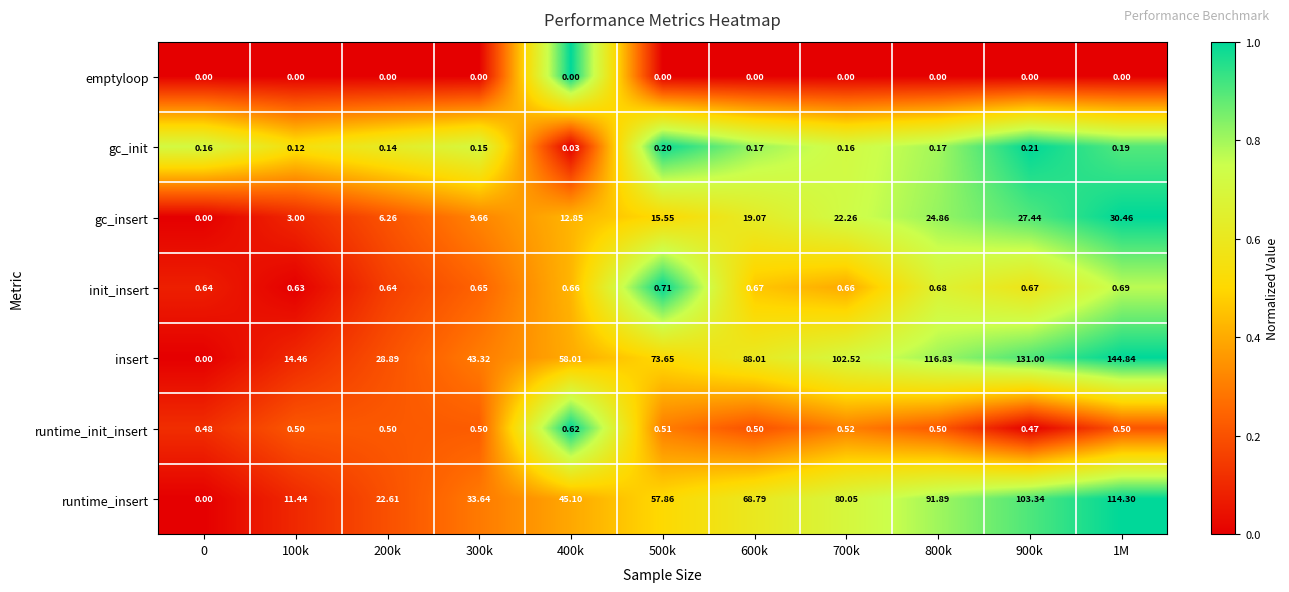

At 100k, list the series in order from smallest to largest.

emptyloop, gc_init, runtime_init_insert, init_insert, gc_insert, runtime_insert, insert